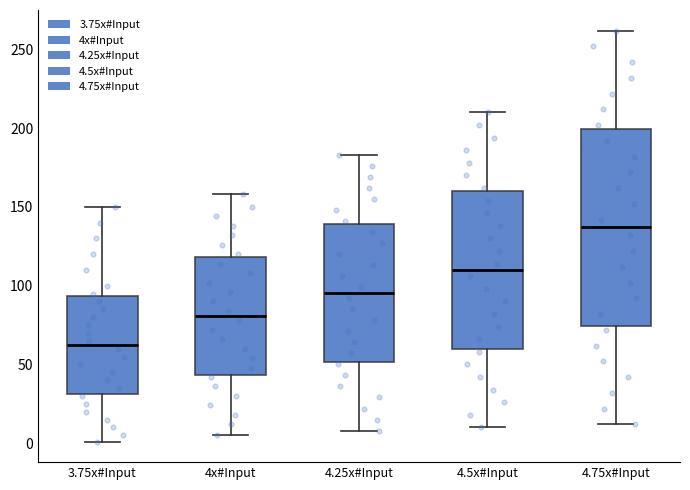

Reading left to right, read every box against the y-axis: the position of its median line, the range the box covers, and the ends of its whiskers. The values are not printed on the chart, so give them approximately, as read against the axis.

3.75x#Input: median 65, box 30 to 95, whiskers 0 to 150
4x#Input: median 80, box 45 to 120, whiskers 5 to 160
4.25x#Input: median 95, box 50 to 140, whiskers 10 to 185
4.5x#Input: median 110, box 60 to 160, whiskers 10 to 210
4.75x#Input: median 135, box 75 to 200, whiskers 10 to 260